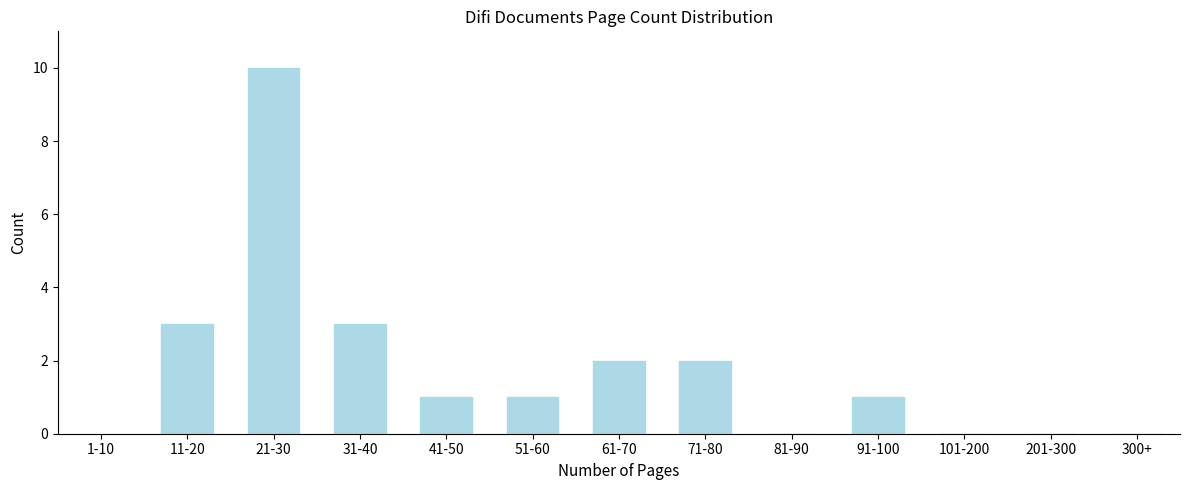

Reading right to left, what are all the values shown in this chart?

300+=0	201-300=0	101-200=0	91-100=1	81-90=0	71-80=2	61-70=2	51-60=1	41-50=1	31-40=3	21-30=10	11-20=3